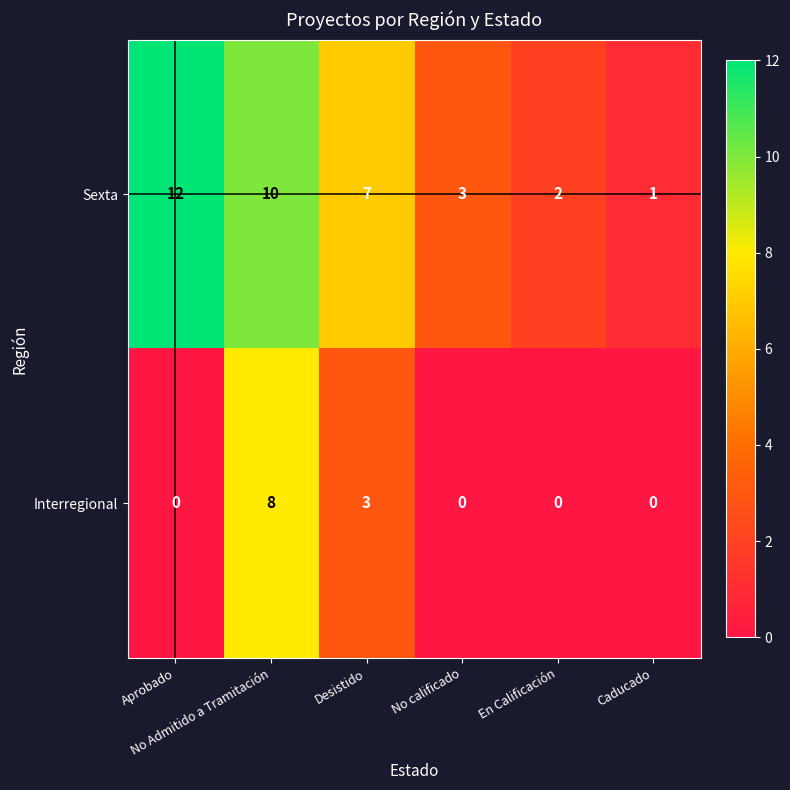

Rank the series by their average value, from highest to lowest.

Sexta, Interregional